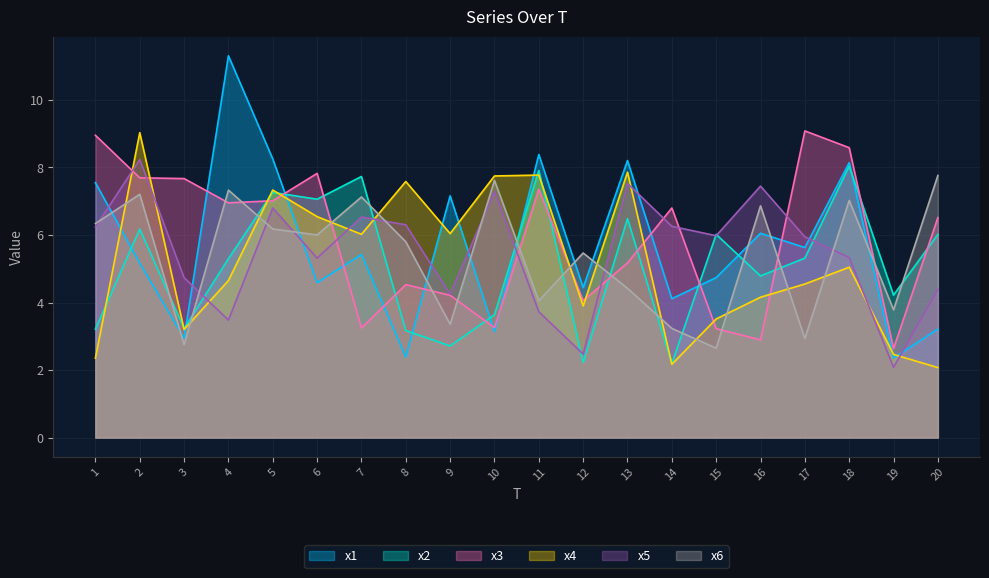

What is the average value of the x2 series?

5.1